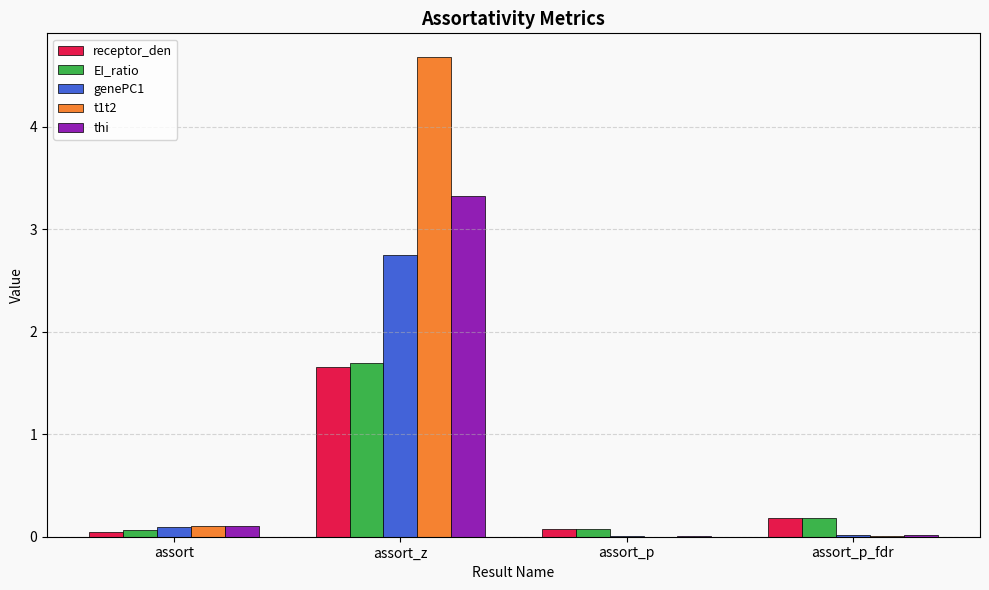

What is the average value of the EI_ratio series?

0.5